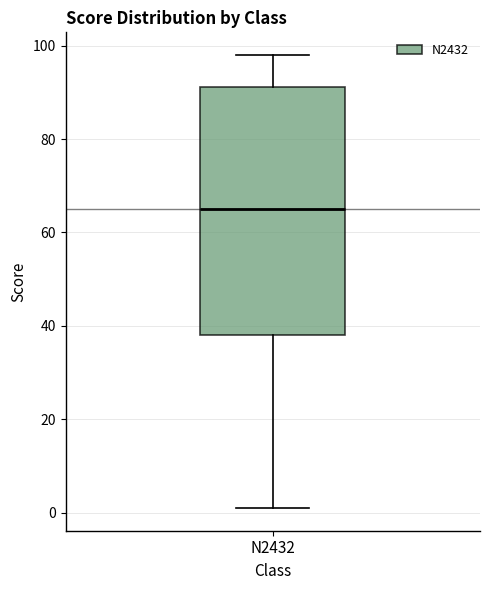

Where does the lower whisker of the box for N2432 end on the y-axis? The values are not printed on the chart, so give them approximately, as read against the axis.

2